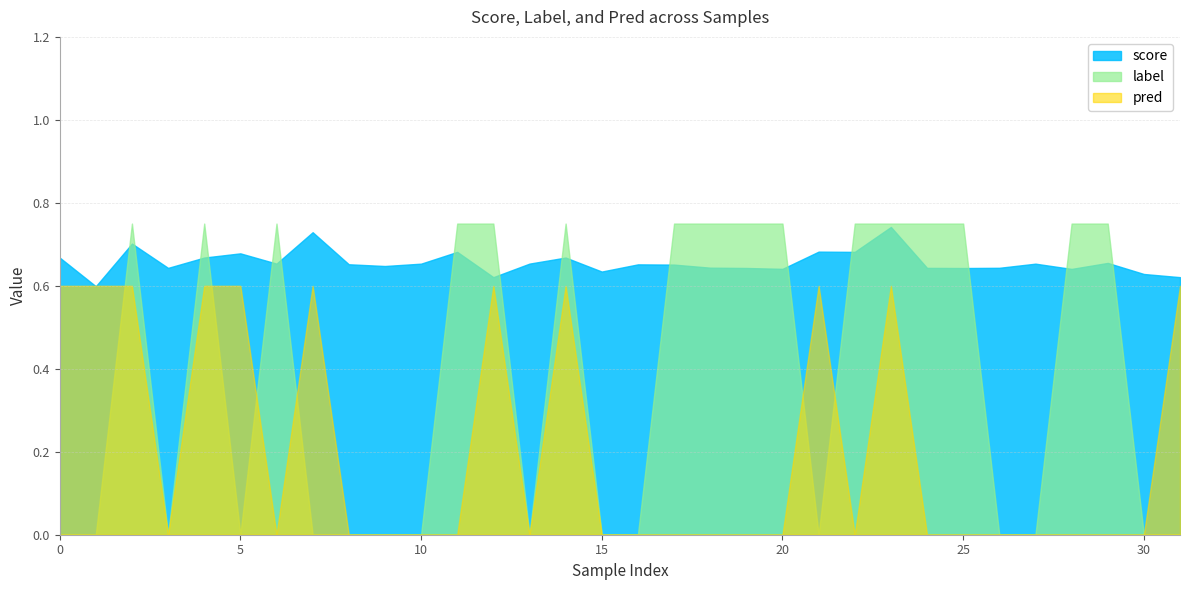

Reading right to left, list all the values displayed in this chart.

score: 0.6	0.6	0.7	0.6	0.7	0.6	0.6	0.6	0.7	0.7	0.7	0.6	0.6	0.6	0.7	0.7	0.6	0.7	0.7	0.6	0.7	0.7	0.6	0.7	0.7	0.7	0.7	0.7	0.6	0.7	0.6	0.7
label: 0.0	0.0	1.0	1.0	0.0	0.0	1.0	1.0	1.0	1.0	0.0	1.0	1.0	1.0	1.0	0.0	0.0	1.0	0.0	1.0	1.0	0.0	0.0	0.0	0.0	1.0	0.0	1.0	0.0	1.0	0.0	0.0
pred: 1.0	0.0	0.0	0.0	0.0	0.0	0.0	0.0	1.0	0.0	1.0	0.0	0.0	0.0	0.0	0.0	0.0	1.0	0.0	1.0	0.0	0.0	0.0	0.0	1.0	0.0	1.0	1.0	0.0	1.0	1.0	1.0